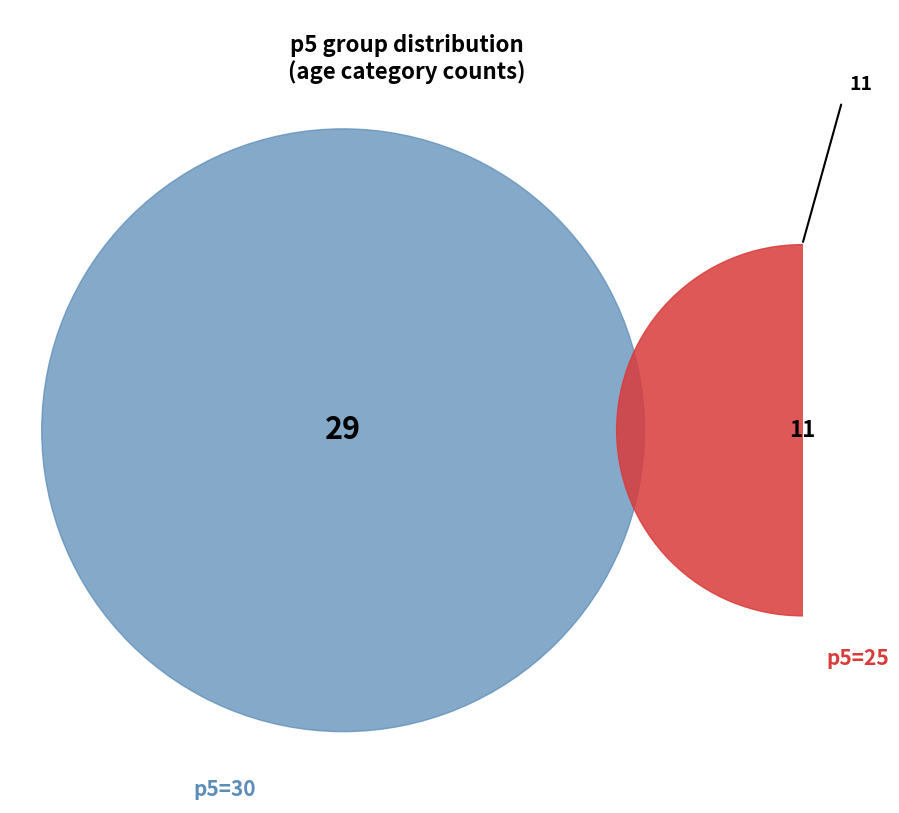

Is there a majority slice in this chart?

Yes